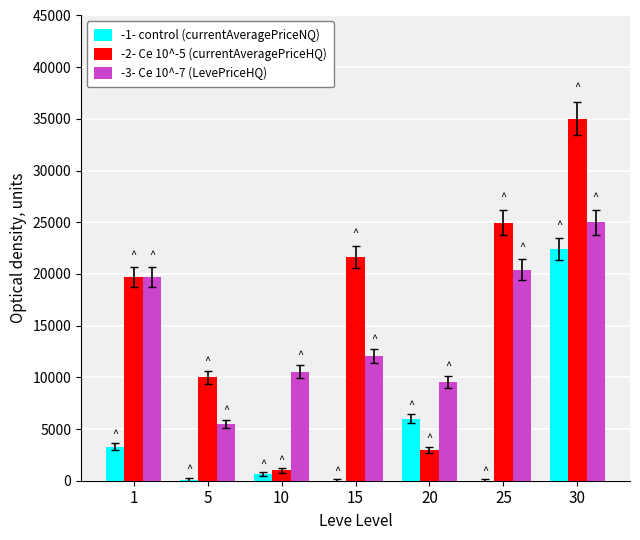

What is the maximum value shown in the chart?

35000.0